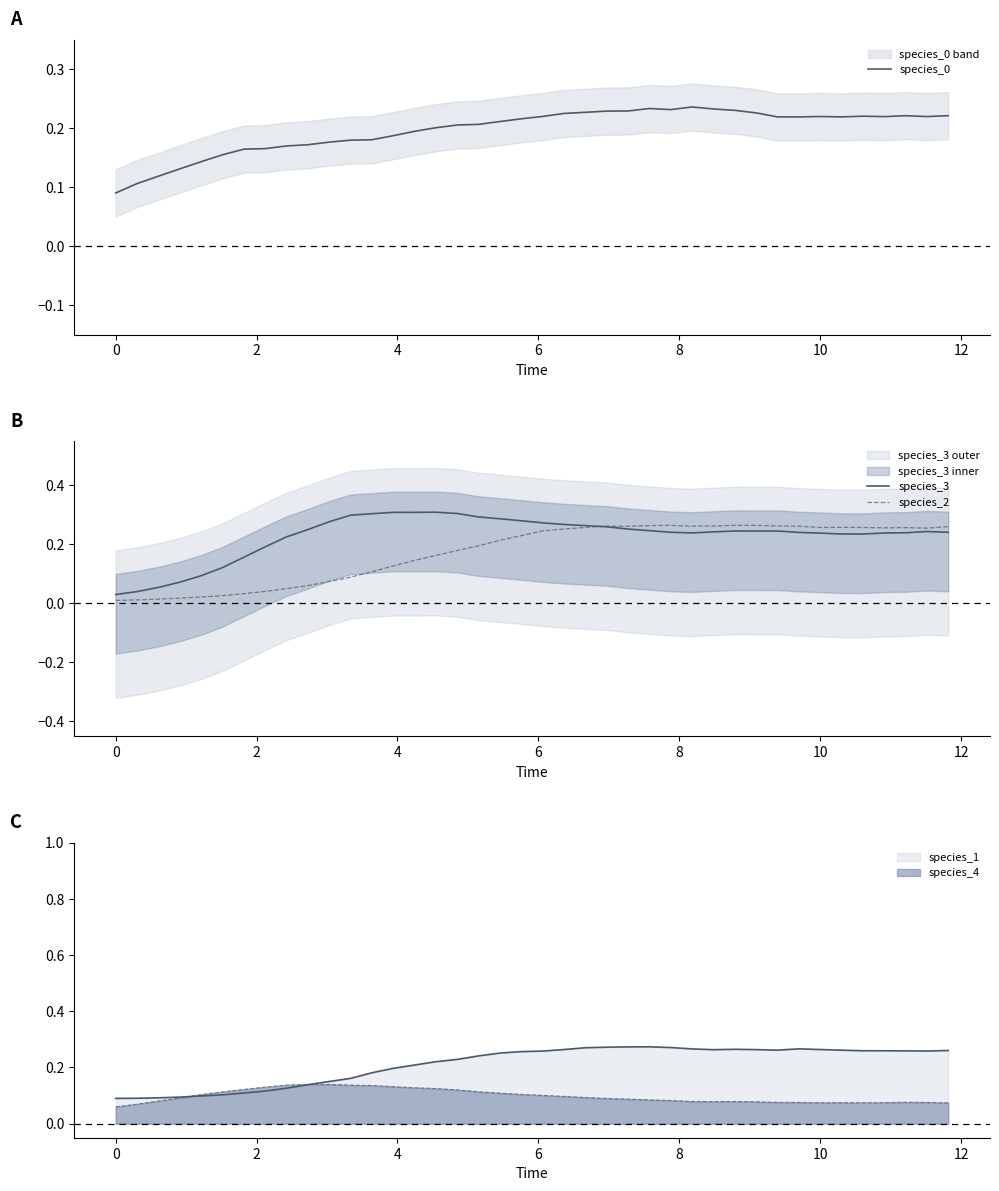

Is it true that species_4 equals 0.0 at 10?

False